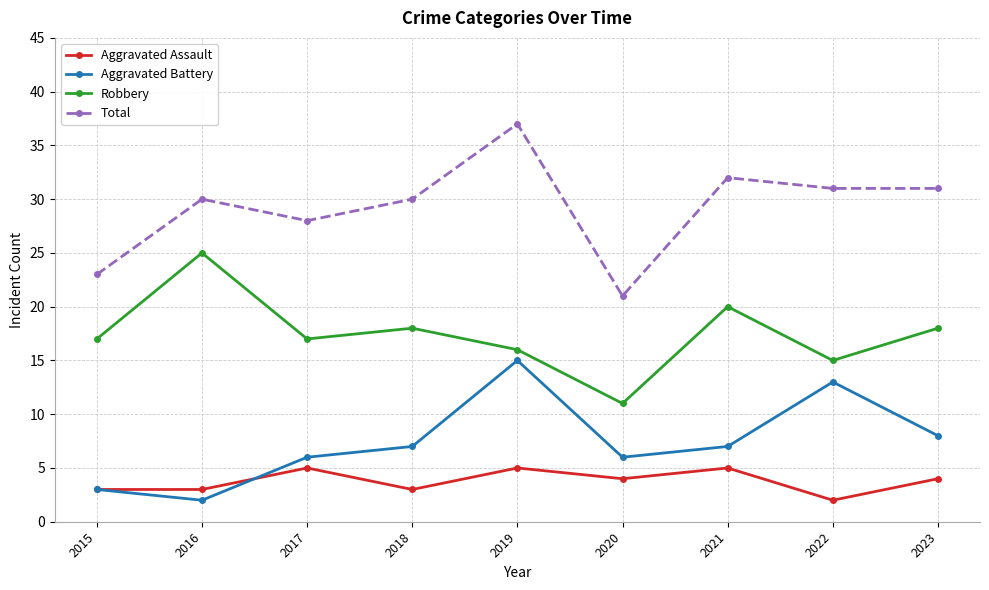

At which category is the sum across all series the highest?

2019